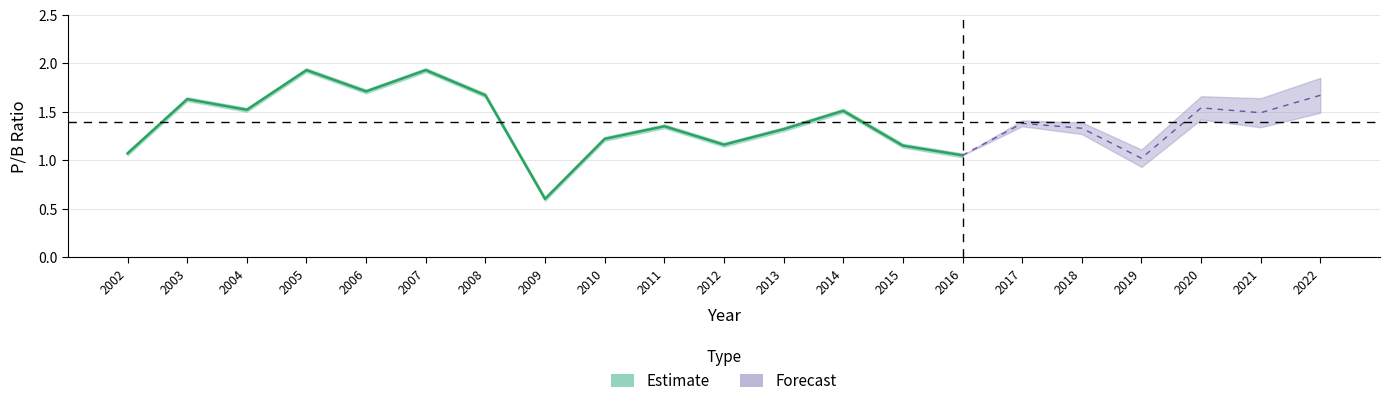

The value at 2015 is 1.1. True or false?

True